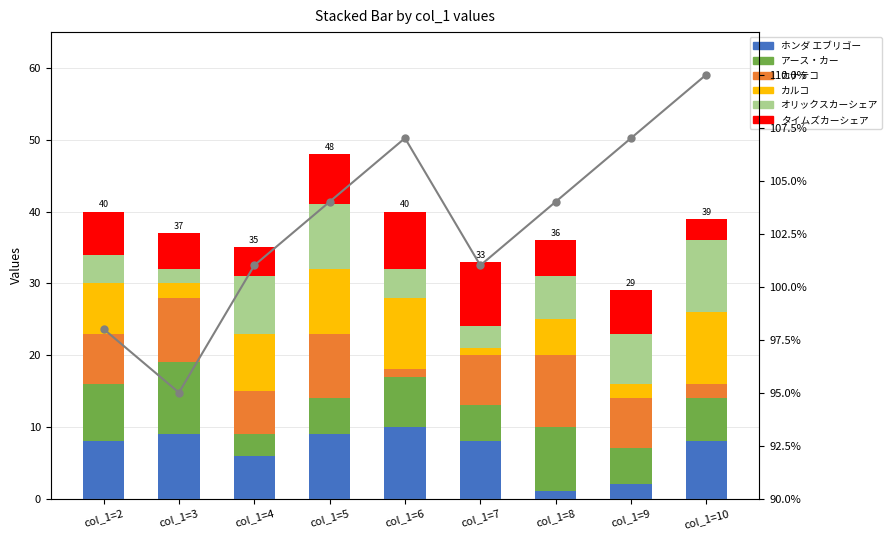

How many groups of bars are there?

9